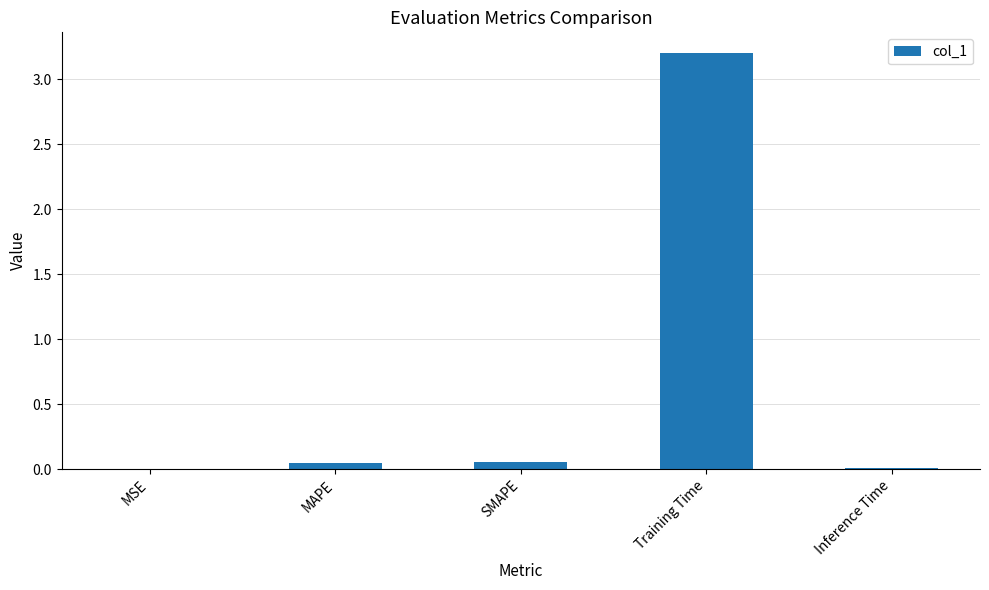

Between MAPE and Training Time, which is larger?

Training Time